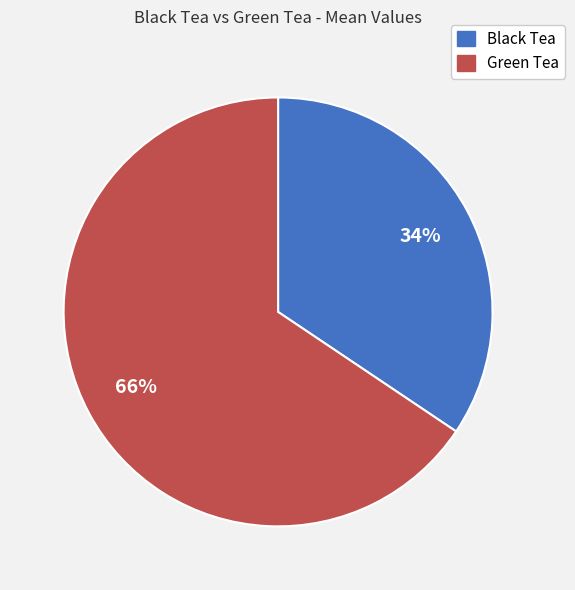

The Black Tea slice represents 34% of the pie. True or false?

True